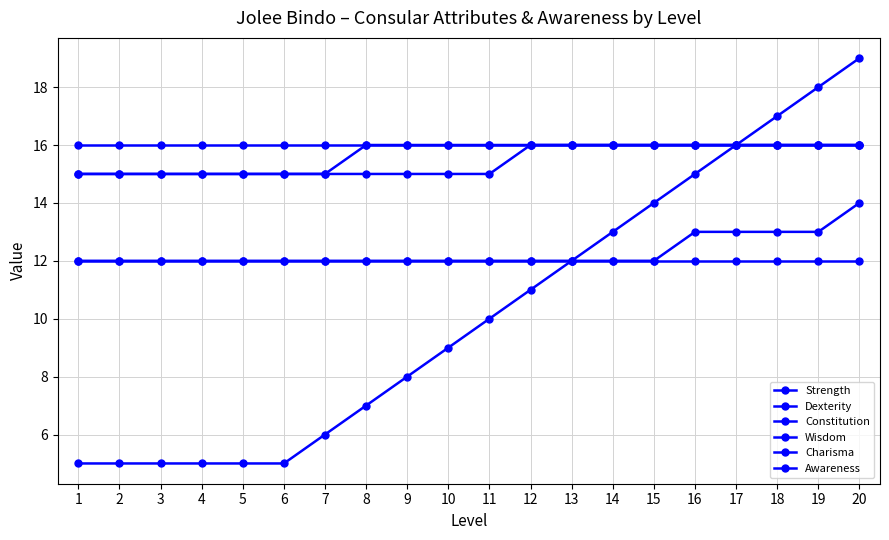

Is this an area chart (filled region under the line)?

No